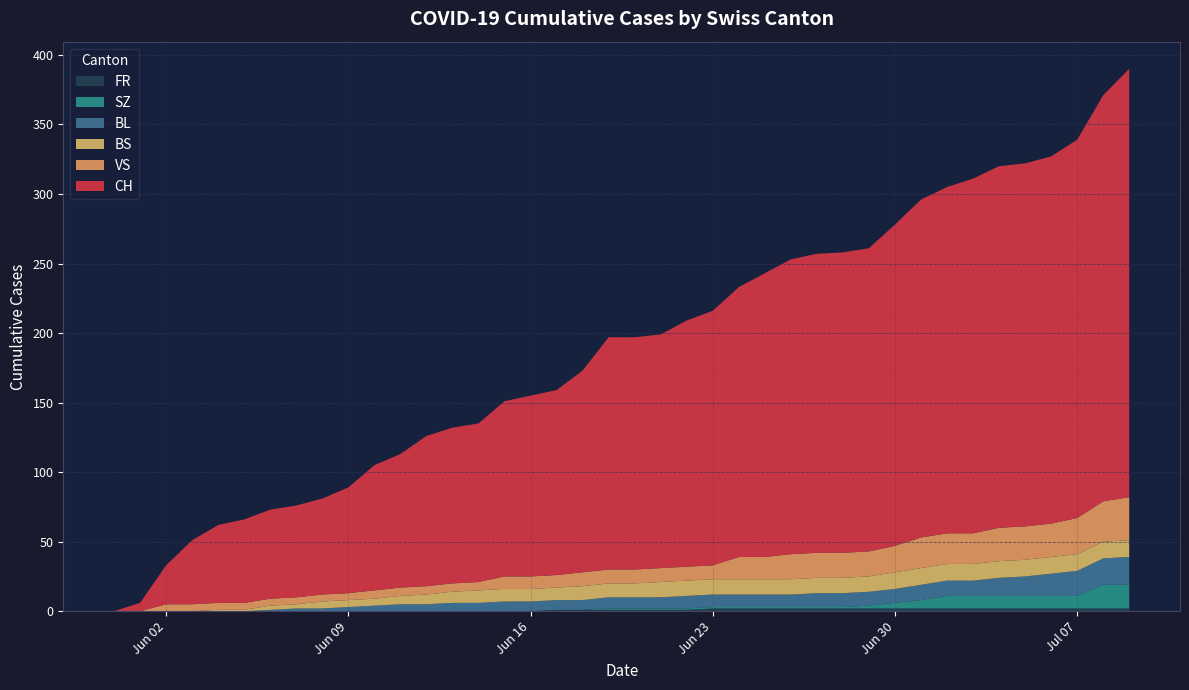

Reading left to right, list all the values displayed in this chart.

CH: 0	6	28	46	56	60	64	66	69	76	90	96	108	112	114	126	130	133	145	167	167	168	177	183	194	204	212	215	216	218	231	243	249	255	260	261	264	272	292	308
BS: 0	0	0	0	1	1	3	3	5	5	5	6	7	8	9	9	9	9	10	10	10	11	11	11	11	11	11	11	11	11	12	12	12	12	12	12	12	12	12	12
BL: 0	0	0	0	0	0	1	2	2	3	4	5	5	6	6	7	7	7	7	8	8	8	9	9	9	9	9	10	10	10	10	11	11	11	13	14	16	18	19	20
SZ: 0	0	0	0	0	0	0	0	0	0	0	0	0	0	0	0	0	0	0	1	1	1	1	1	1	1	1	1	1	2	4	6	9	9	9	9	9	9	17	17
VS: 0	0	5	5	5	5	5	5	5	5	6	6	6	6	6	9	9	9	10	10	10	10	10	10	16	16	18	18	18	18	19	22	22	22	24	24	24	26	29	31
FR: 0	0	0	0	0	0	0	0	0	0	0	0	0	0	0	0	0	1	1	1	1	1	1	2	2	2	2	2	2	2	2	2	2	2	2	2	2	2	2	2